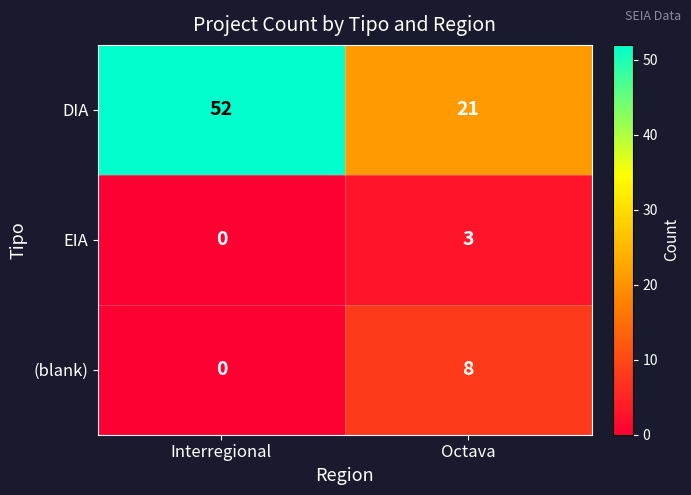

At how many categories does at least one series exceed 15?

2